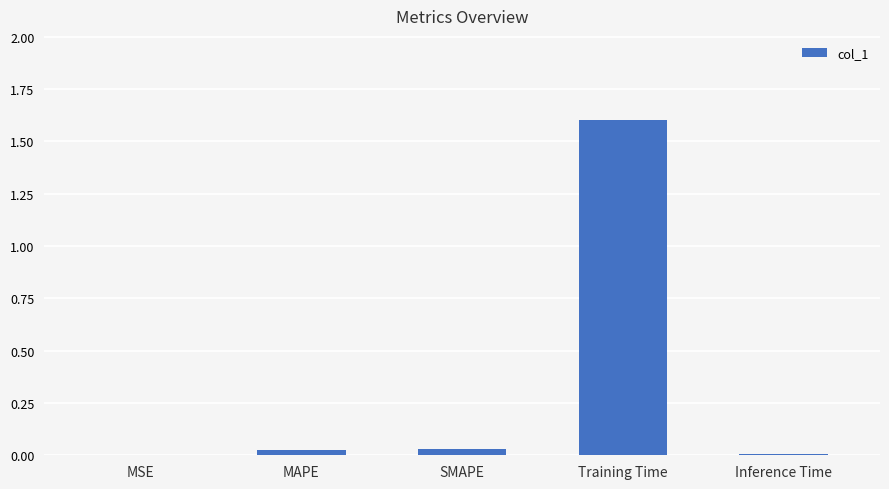

Is it true that the value at Training Time is 1.6?

True